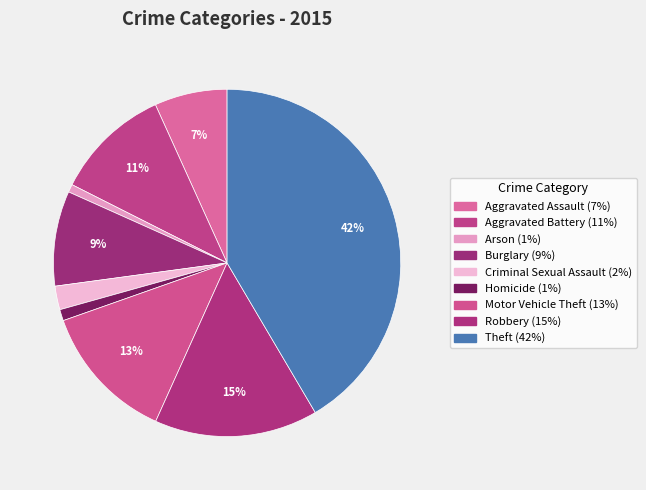

Combined, do Criminal Sexual Assault and Homicide account for over 50%?

No